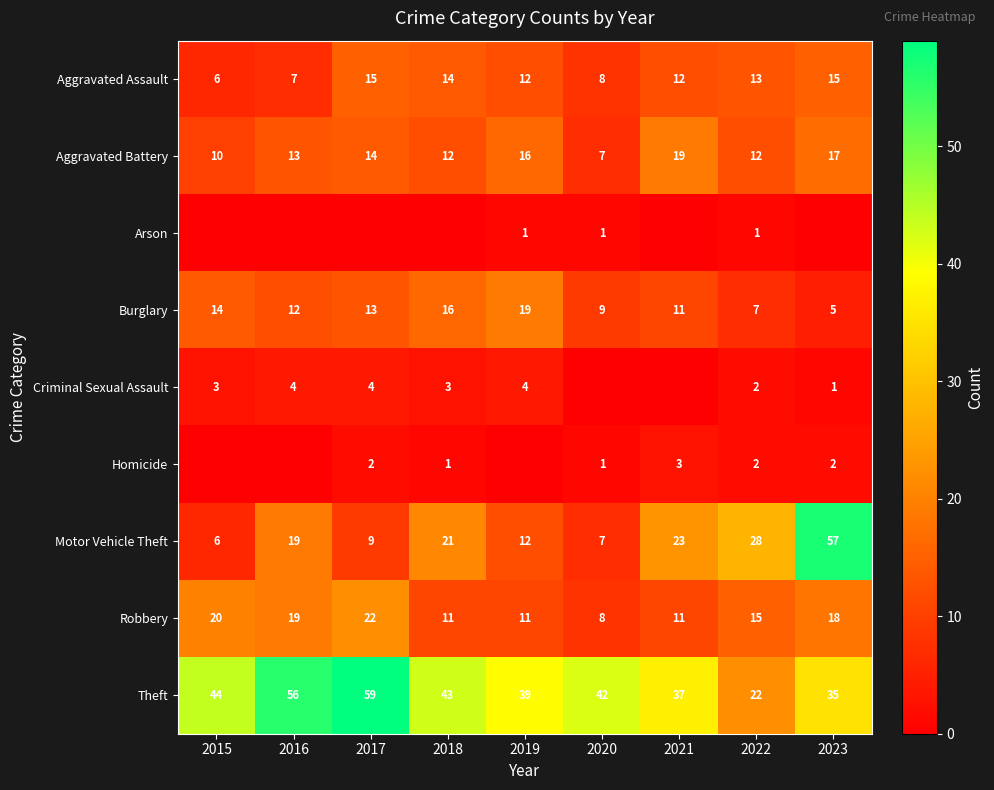

What is the sum of all Theft values?

377